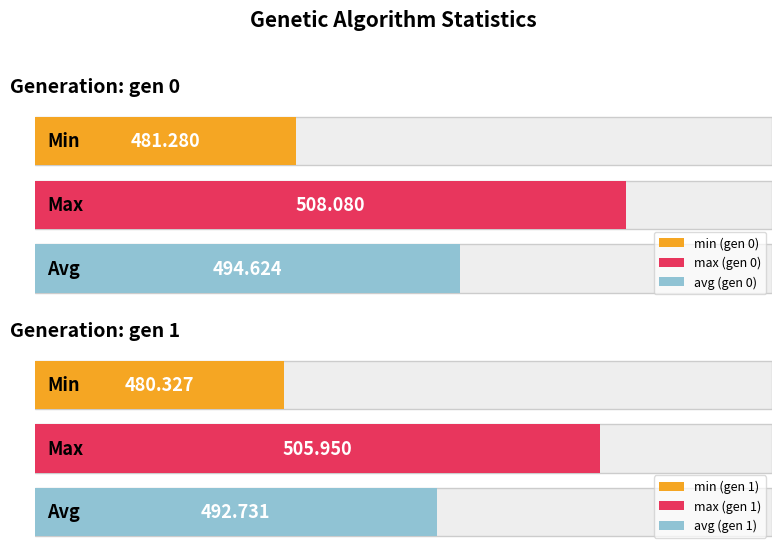

Rank the series by their maximum value, from highest to lowest.

max, avg, min